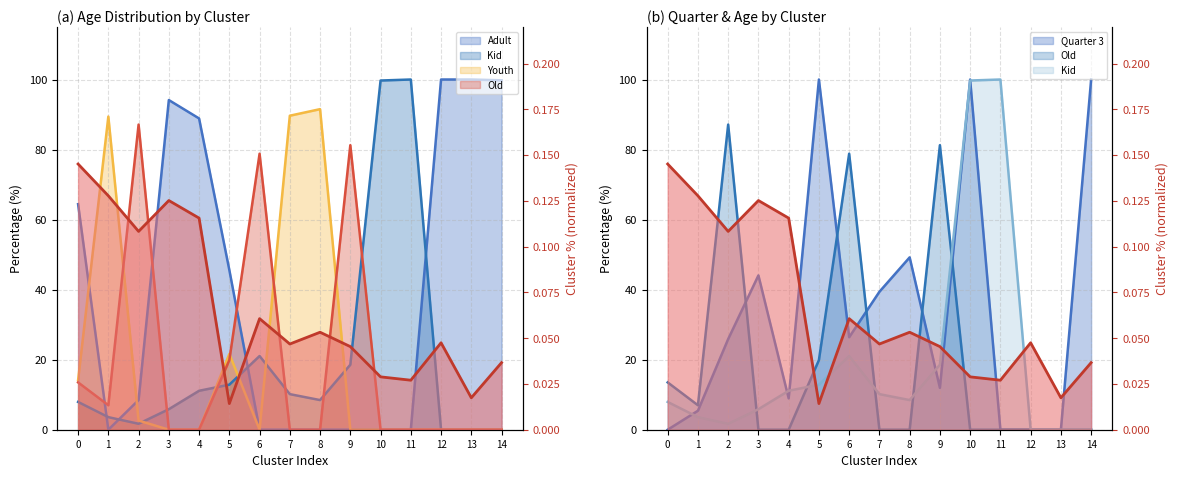

How many interior local peaks does the Old series have?

3